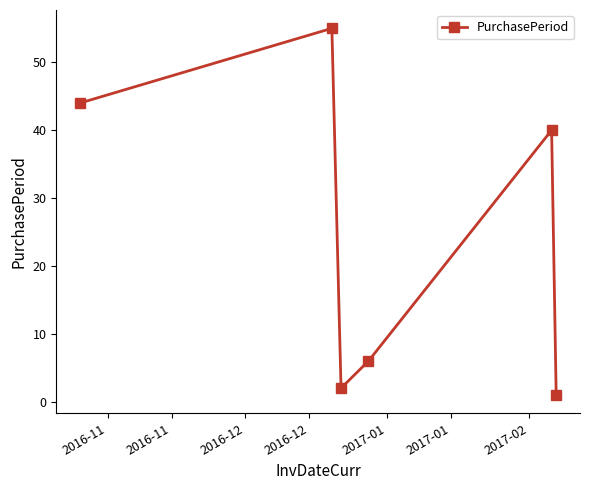

How many lines are shown in the chart?

1